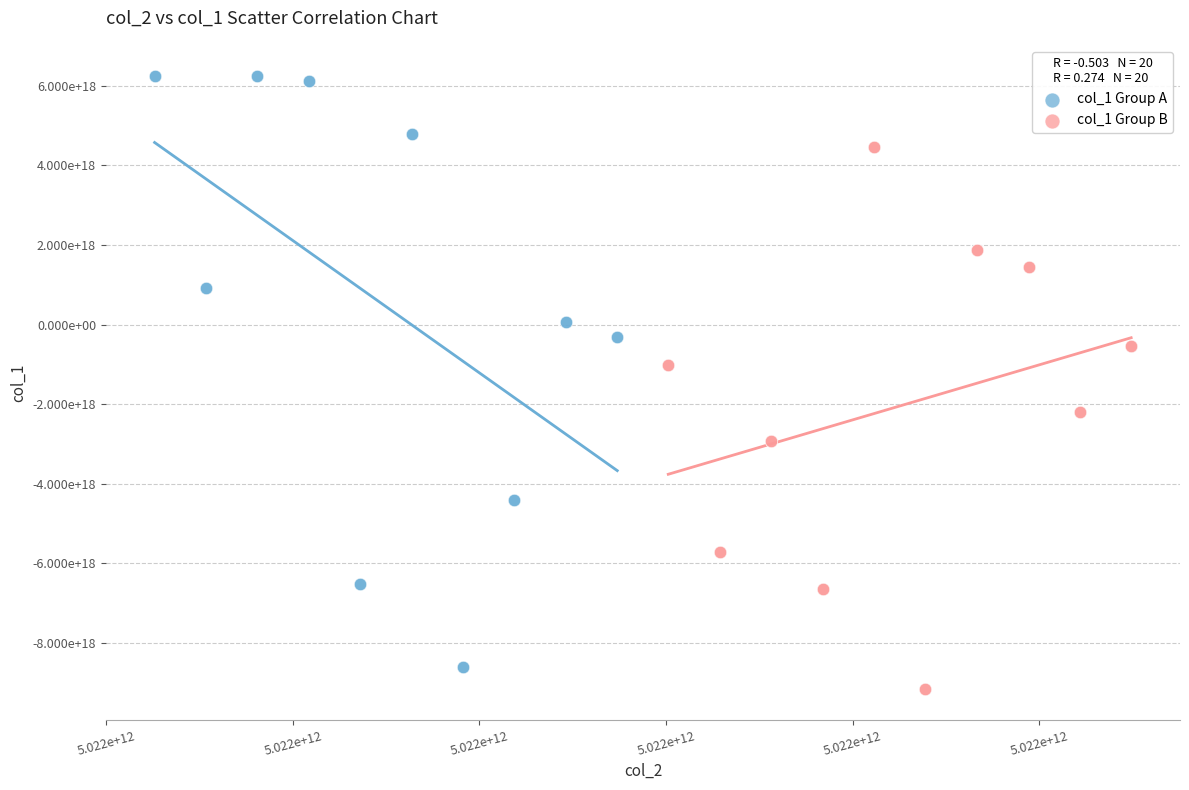

Which series has the widest spread of Y values?

col_1 Group A